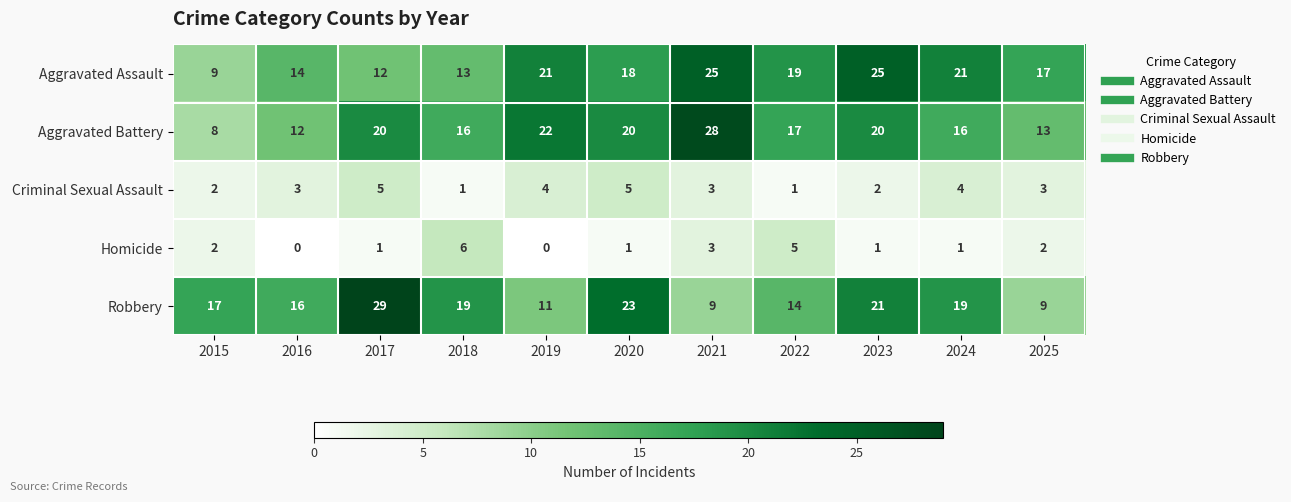

Where is Aggravated Assault nearest to the value 17?

2025